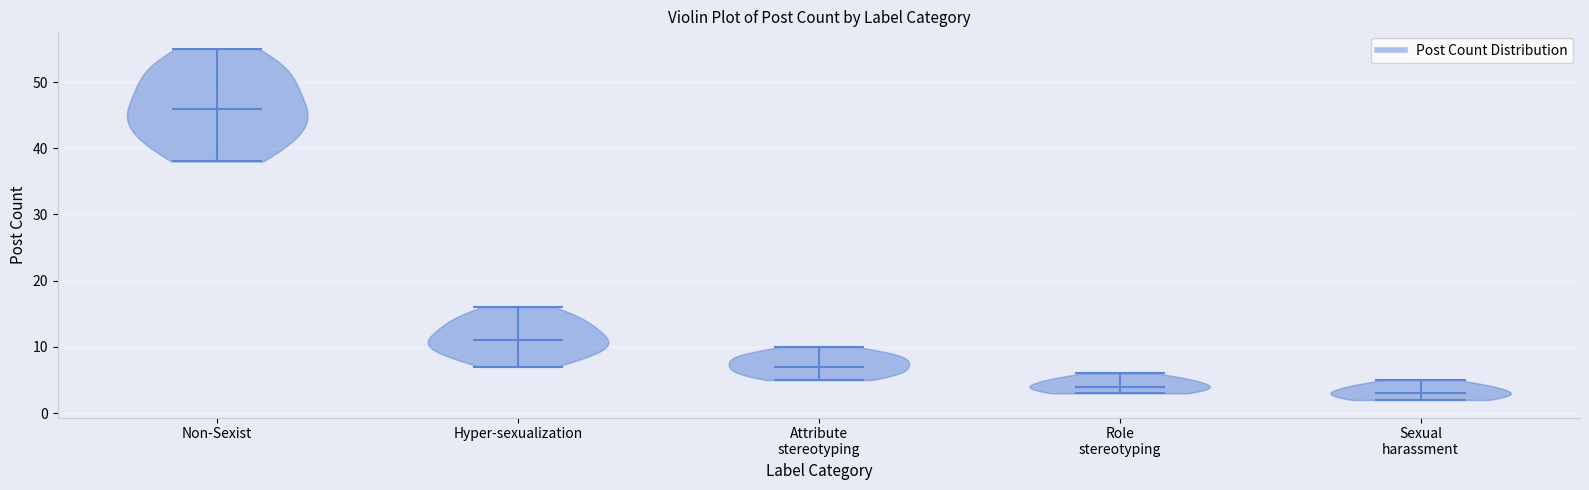

Reading left to right, read every violin against the y-axis: where its median line is, and the lowest and highest points it reaches. The values are not printed on the chart, so give them approximately, as read against the axis.

Non-Sexist: median line 46, lowest point 38, highest point 55
Hyper-sexualization: median line 11, lowest point 7, highest point 16
Attribute stereotyping: median line 7, lowest point 5, highest point 10
Role stereotyping: median line 4, lowest point 3, highest point 6
Sexual harassment: median line 3, lowest point 2, highest point 5